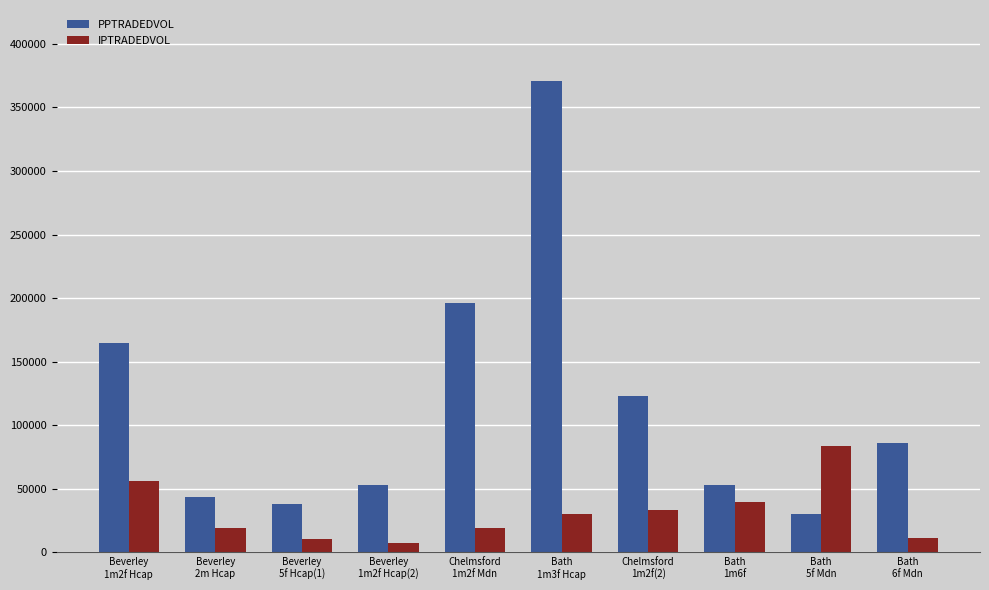

Which series has the largest range (max minus min)?

PPTRADEDVOL